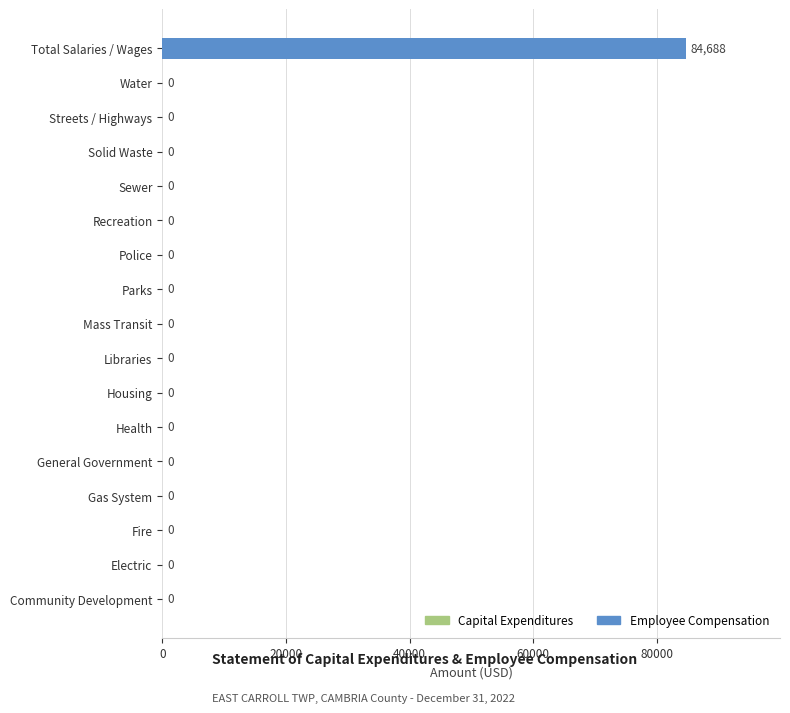

Reading bottom to top, transcribe all the data shown in this chart.

Community Development=0	Electric=0	Fire=0	Gas System=0	General Government=0	Health=0	Housing=0	Libraries=0	Mass Transit=0	Parks=0	Police=0	Recreation=0	Sewer=0	Solid Waste=0	Streets / Highways=0	Water=0	Total Salaries / Wages=84688